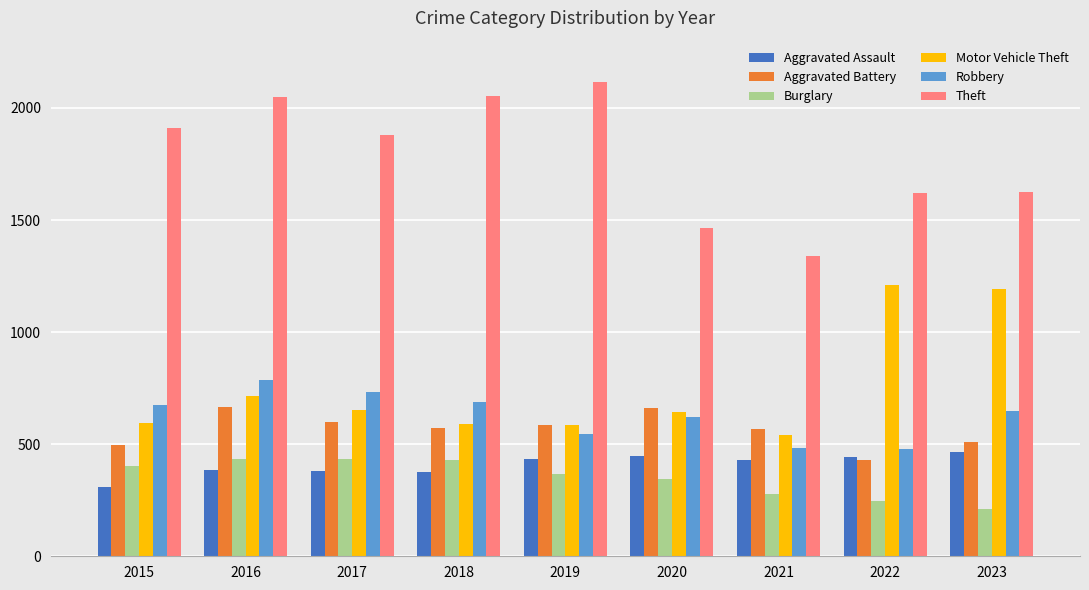

What is the greatest value displayed?

2114